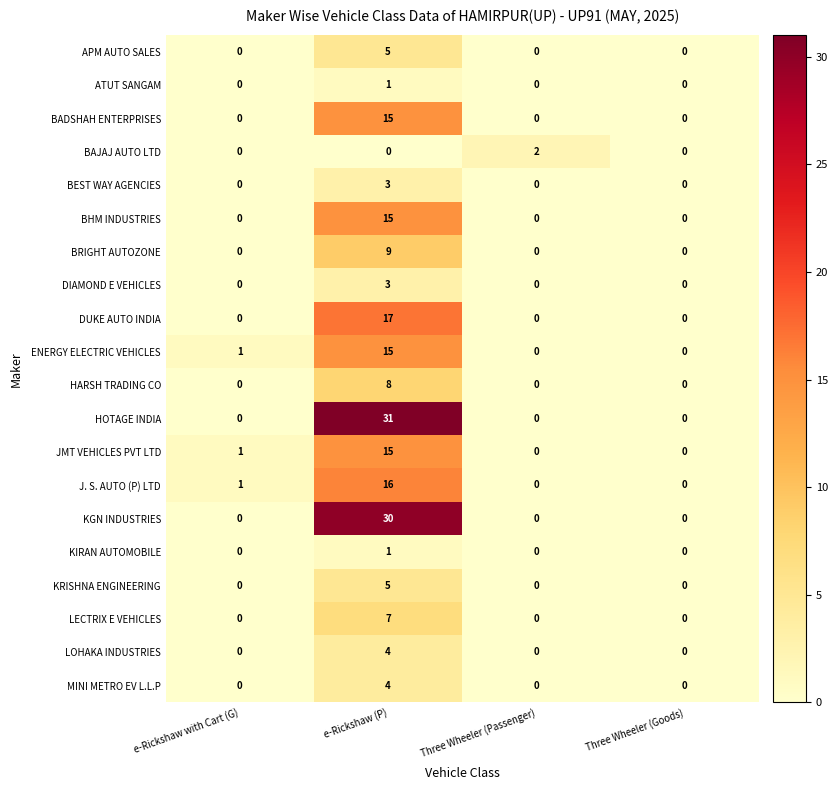

How many series are shown in this chart?

20